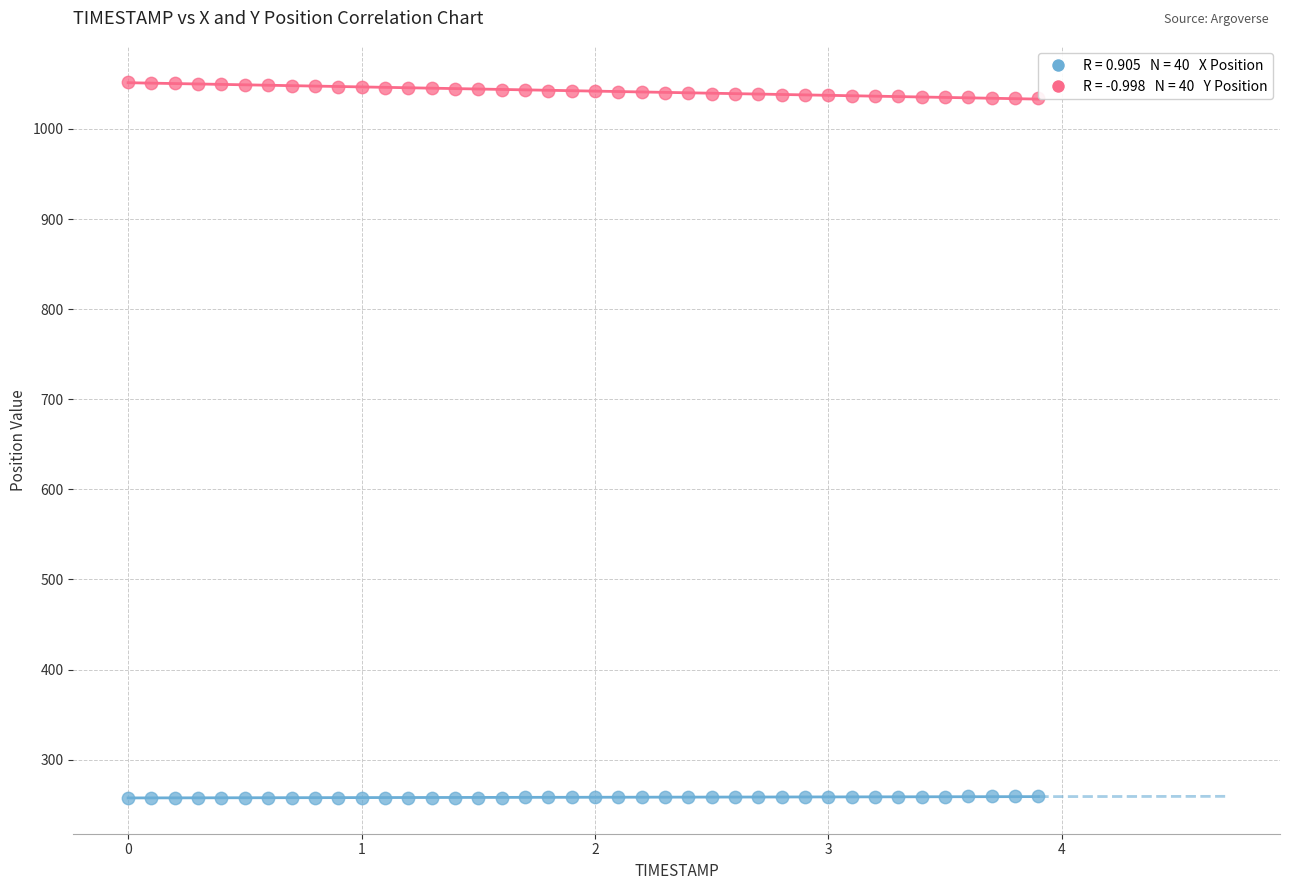

Across all data points, what is the range of Y values (max minus min)?

794.4